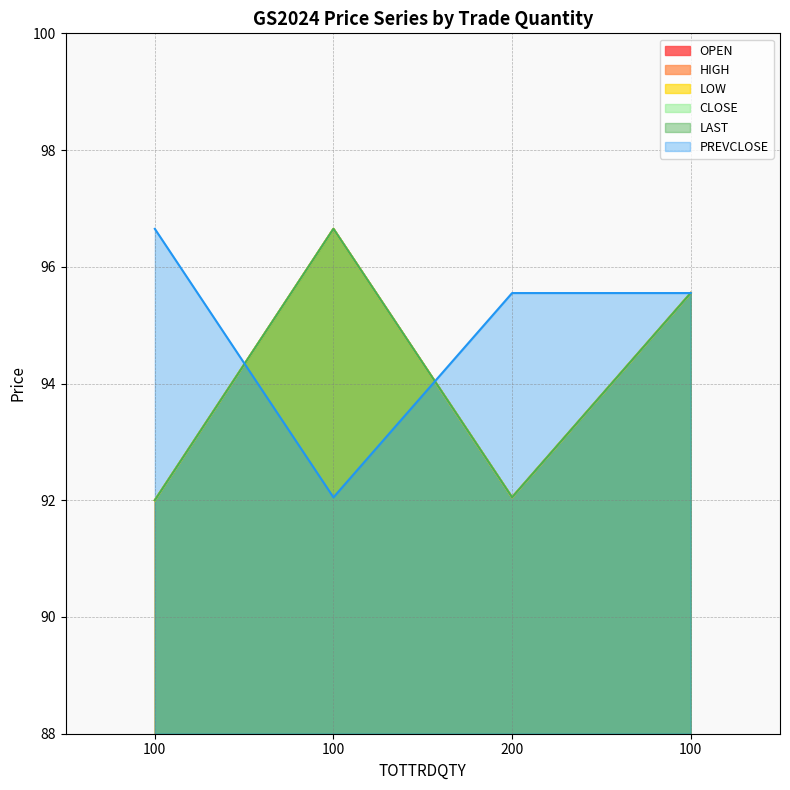

Between 200 and 100, which series saw the biggest shift?

OPEN